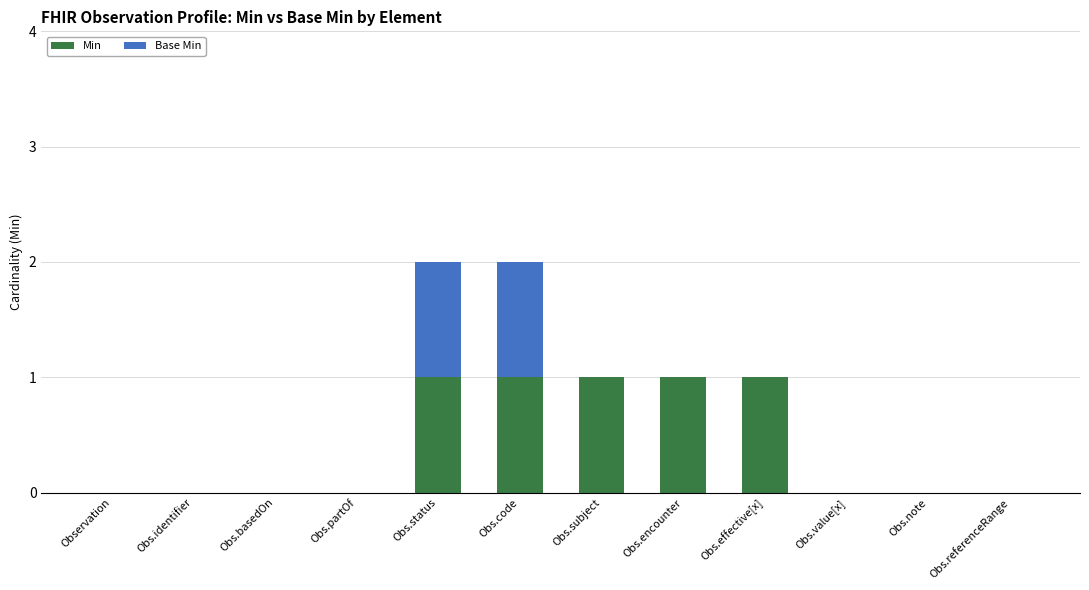

What are all the series names shown in the legend?

Min, Base Min